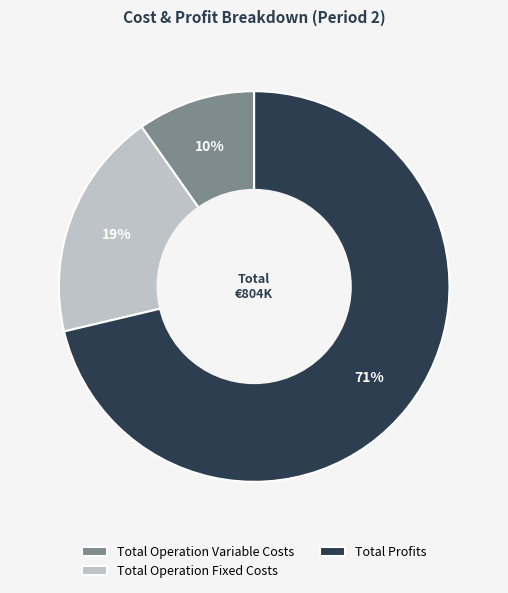

Is the sum of Total Operation Variable Costs and Total Profits greater than half?

Yes